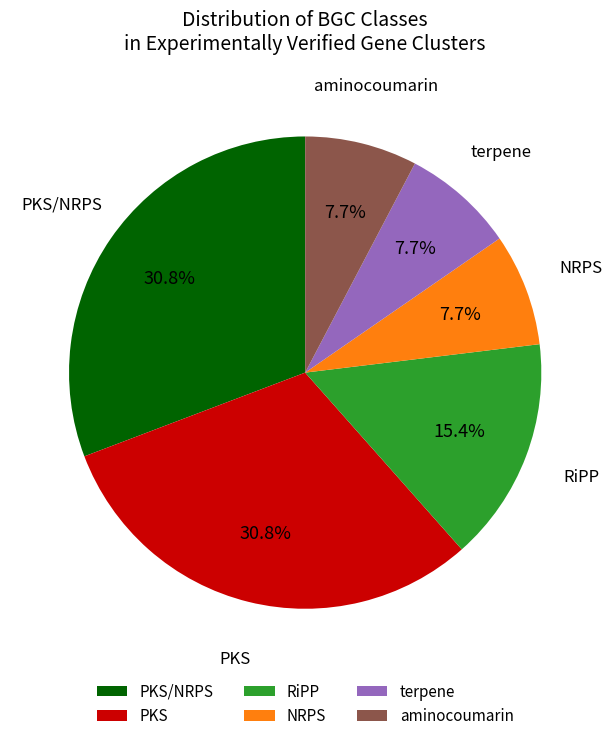

Which has a higher value, RiPP or PKS/NRPS?

PKS/NRPS